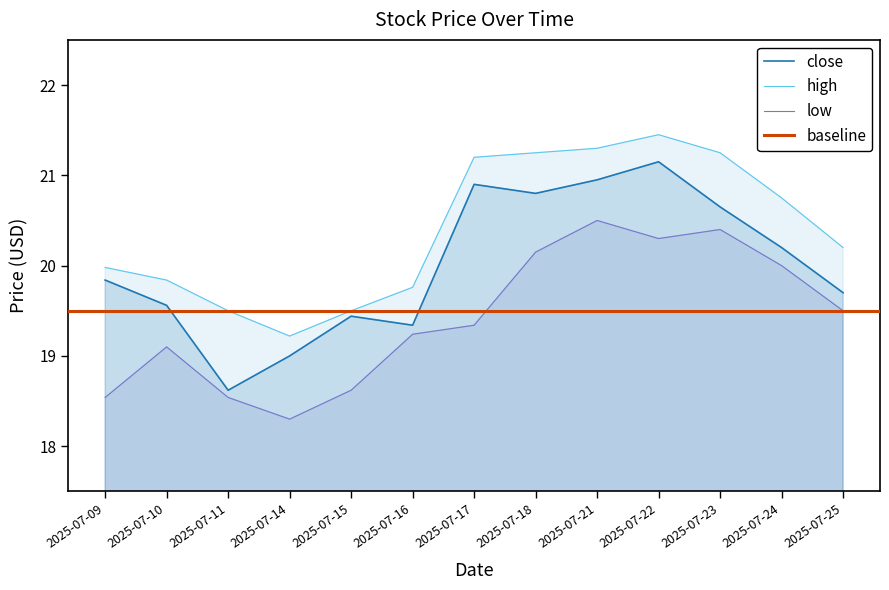

How many data points in high are above 20?

7